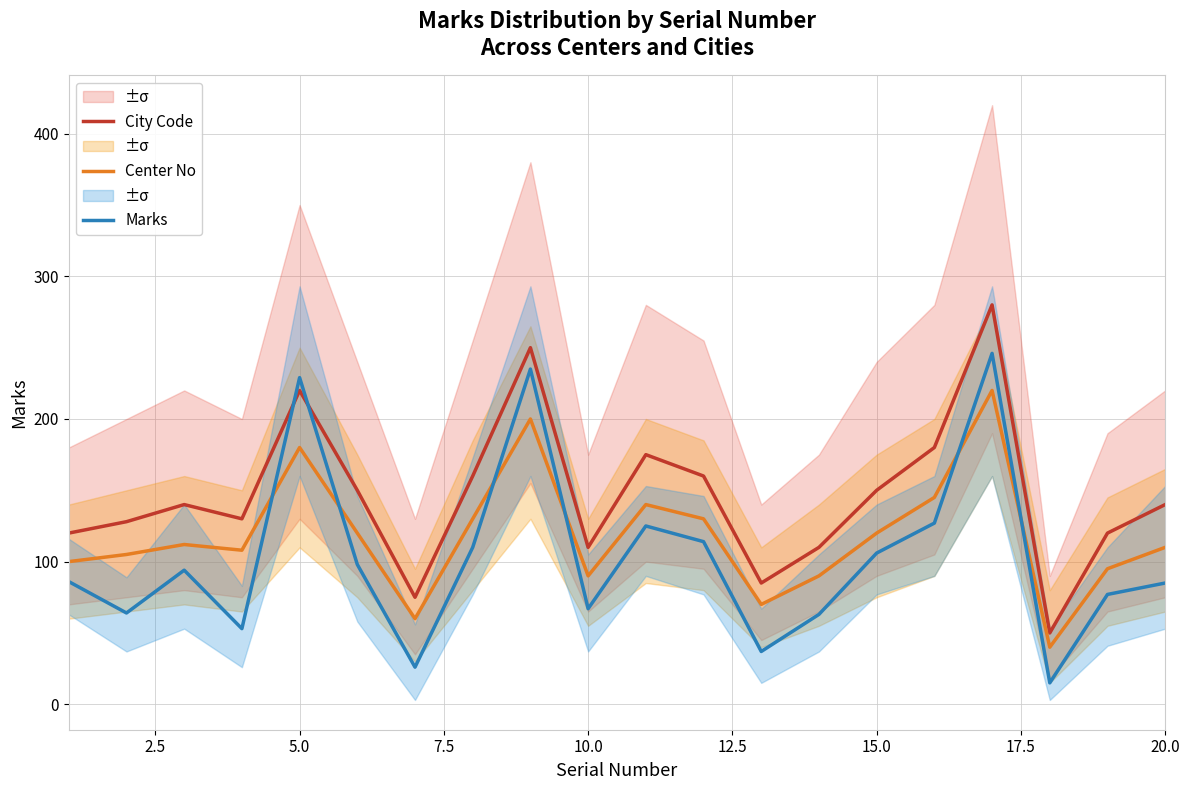

How many times do Marks and City Code cross each other?

2